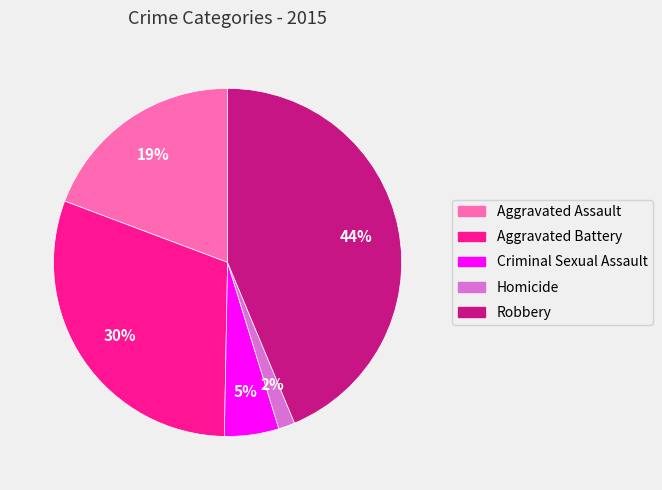

How many slices are in this pie chart?

5